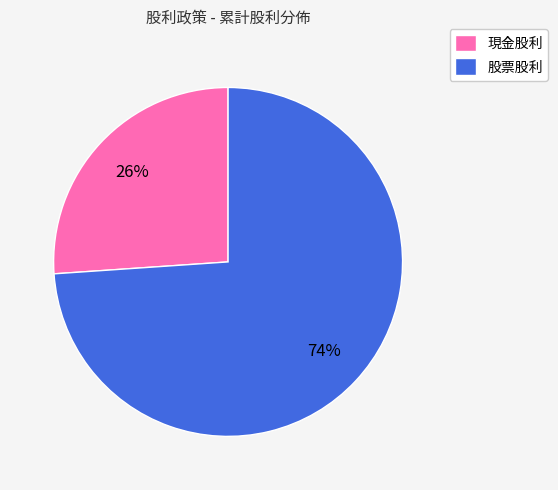

Which slice is the smallest?

現金股利